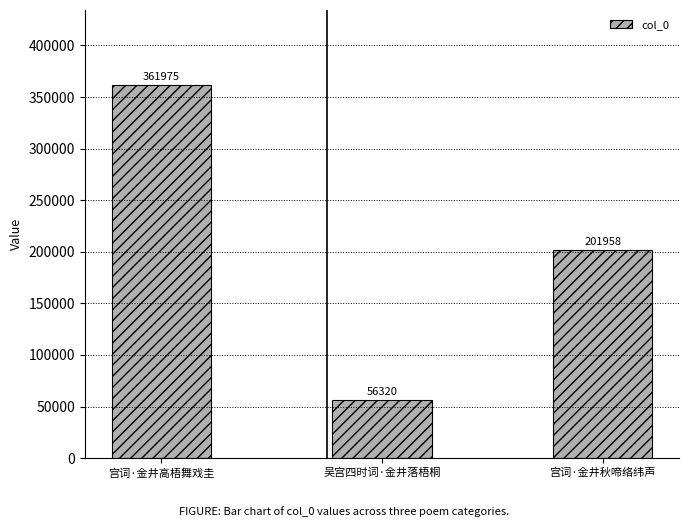

Reading left to right, what are all the values shown in this chart?

宫词·金井高梧舞戏圭=361975	吴宫四时词·金井落梧桐=56320	宫词·金井秋啼络纬声=201958